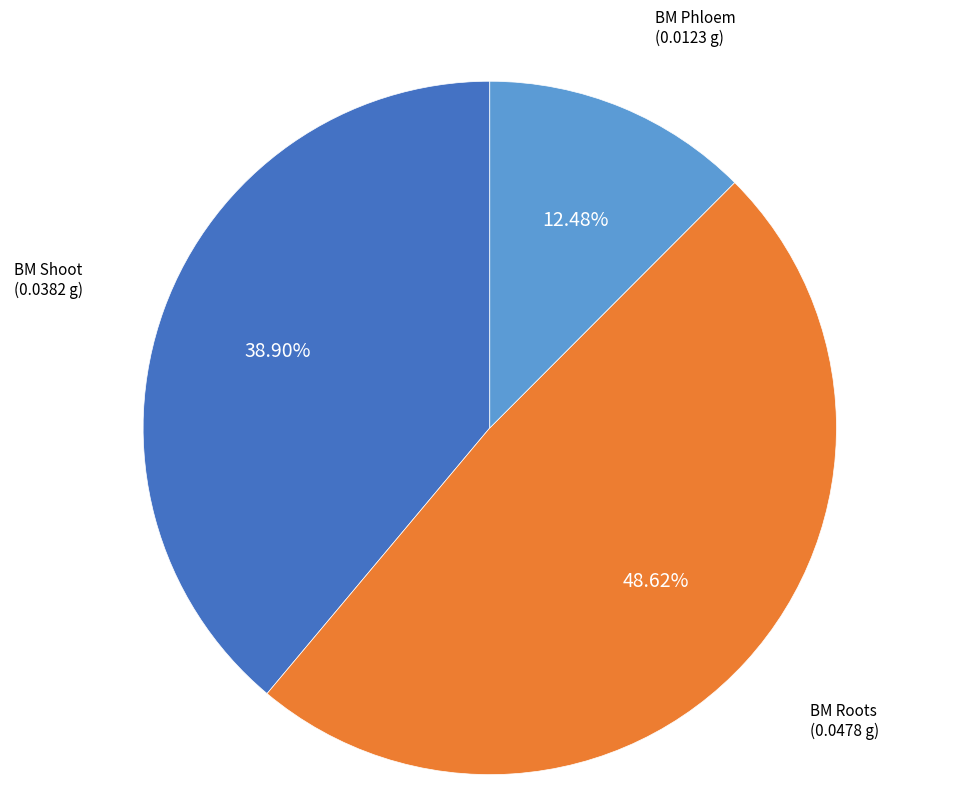

To the nearest percent, what is the average slice percentage?

33%